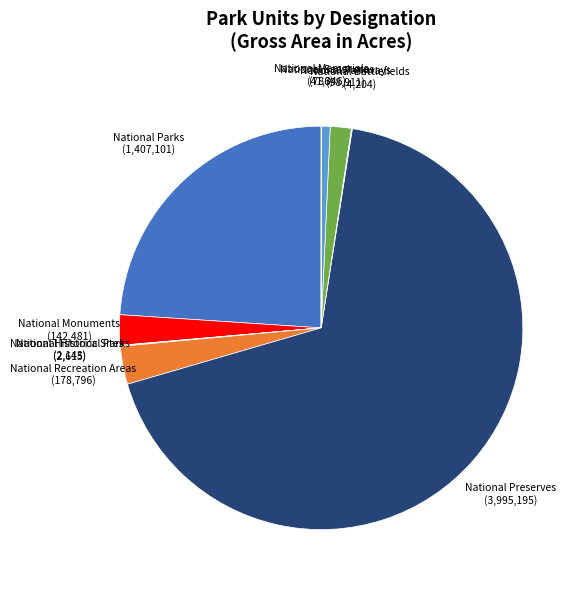

Is the sum of National Parks (1,407,101) and National Seashores (41,346) greater than half?

No